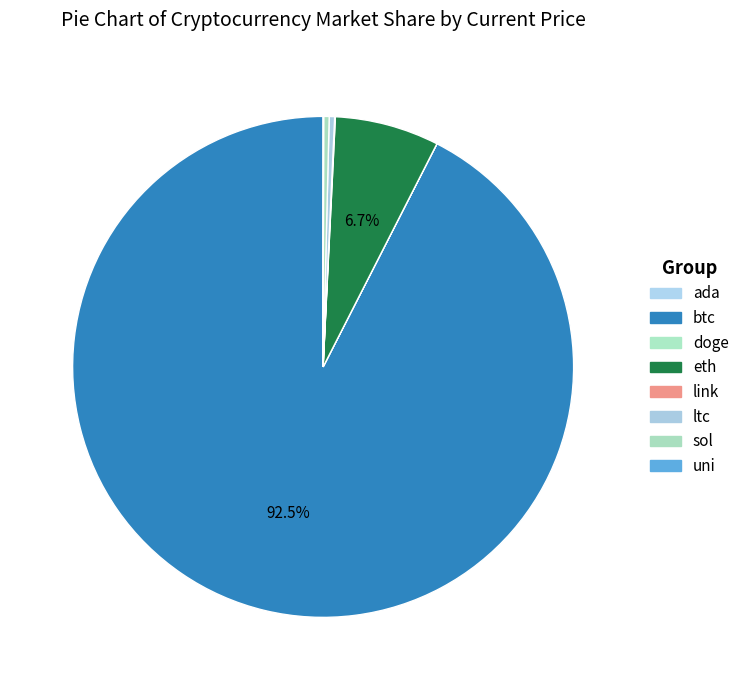

How many slices are in this pie chart?

8